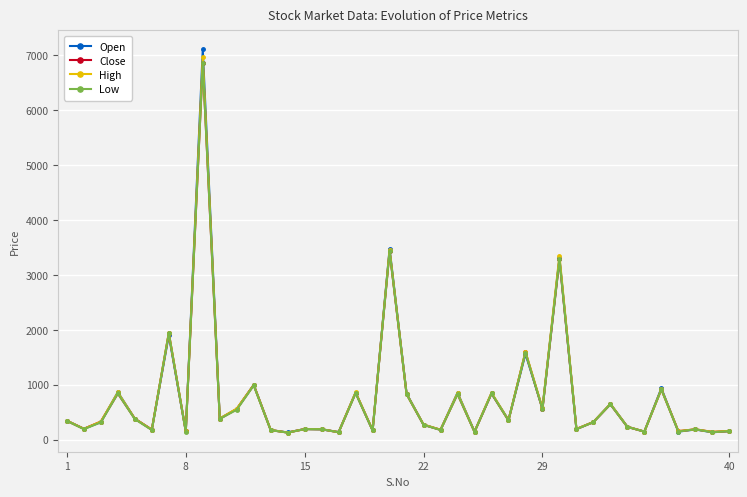

How many lines are shown in the chart?

4